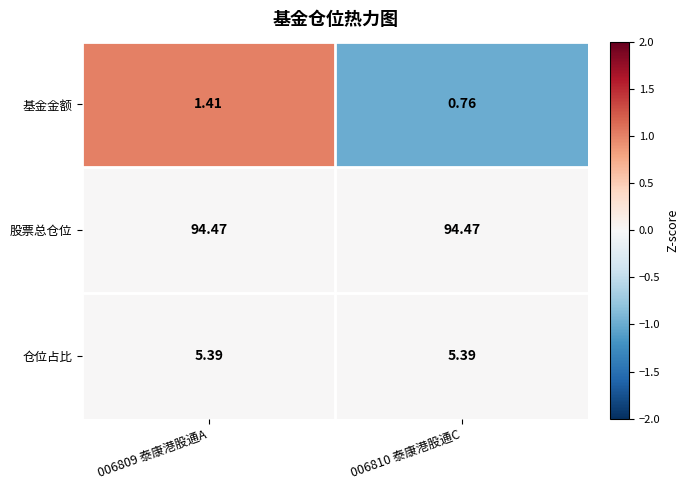

Which series has the largest range (max minus min)?

基金金额